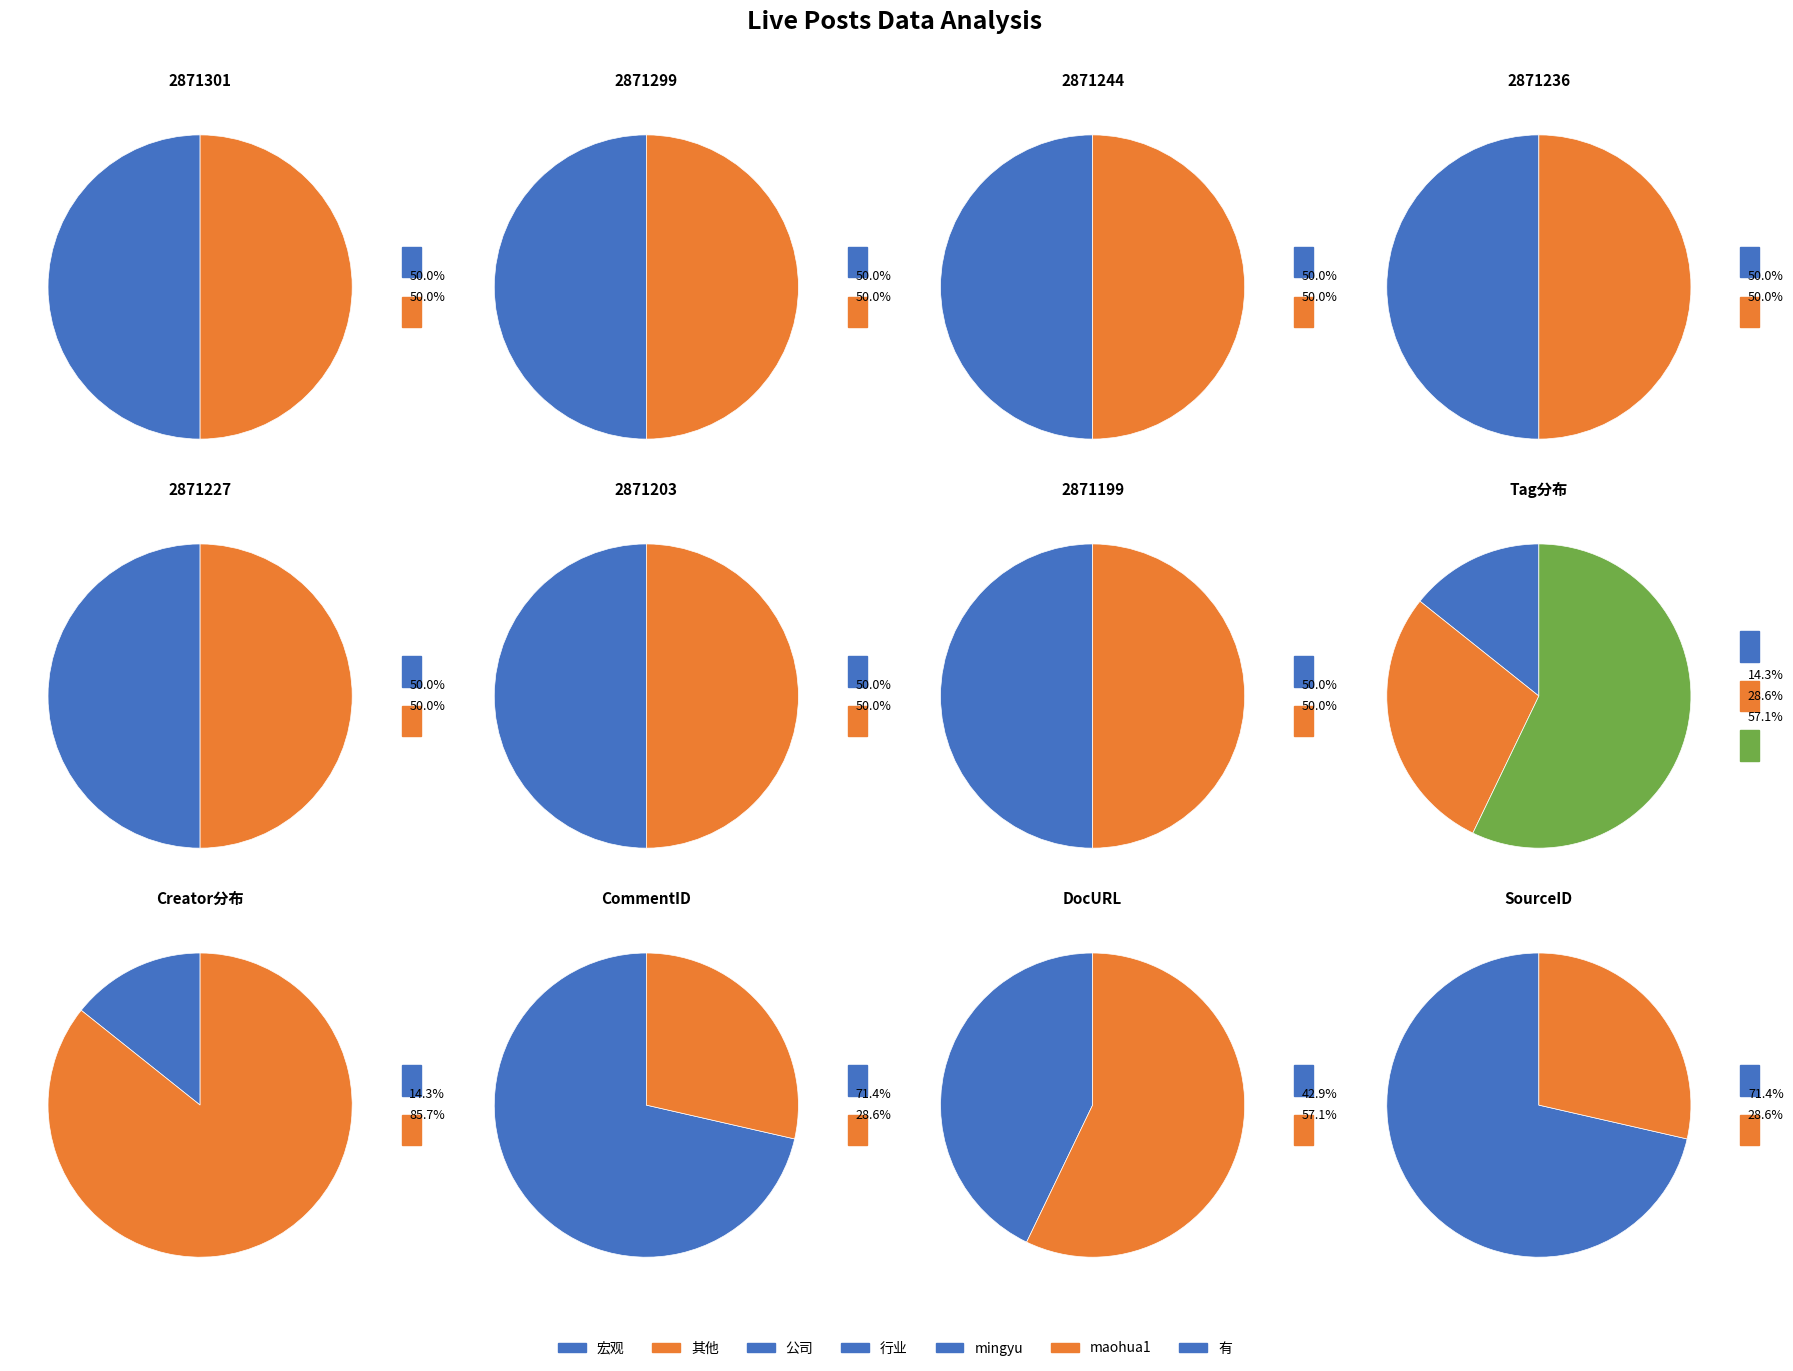

Is there a majority slice in this chart?

Yes